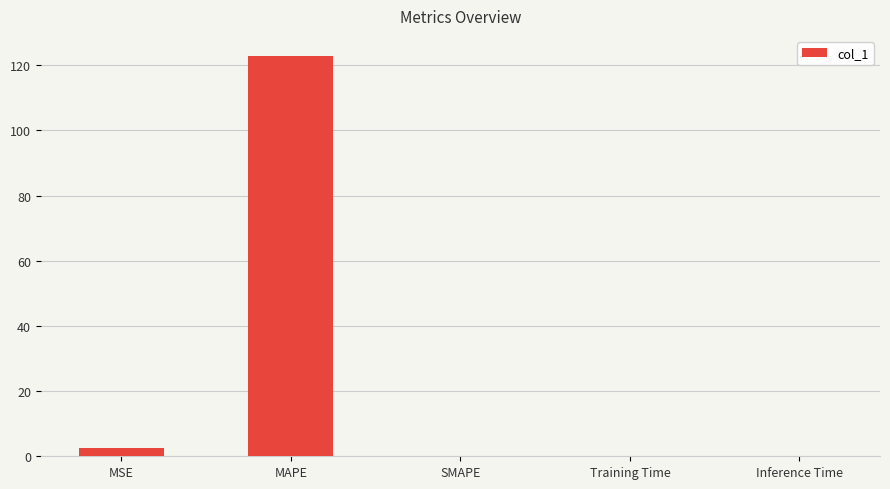

True or false: the data shows 2.6 at MSE.

True